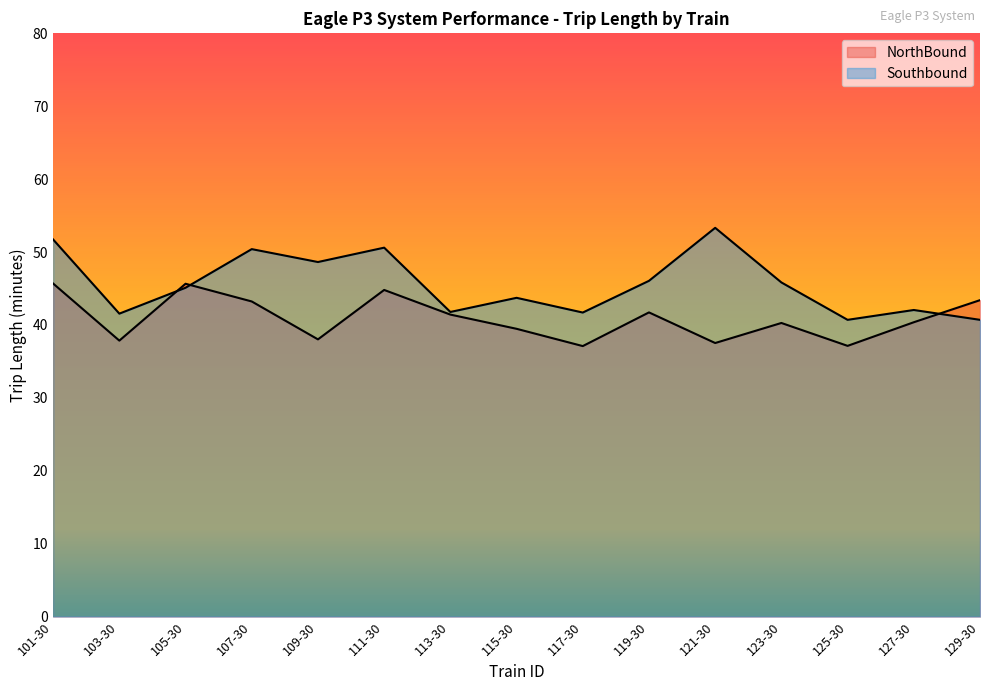

How many lines are shown in the chart?

2